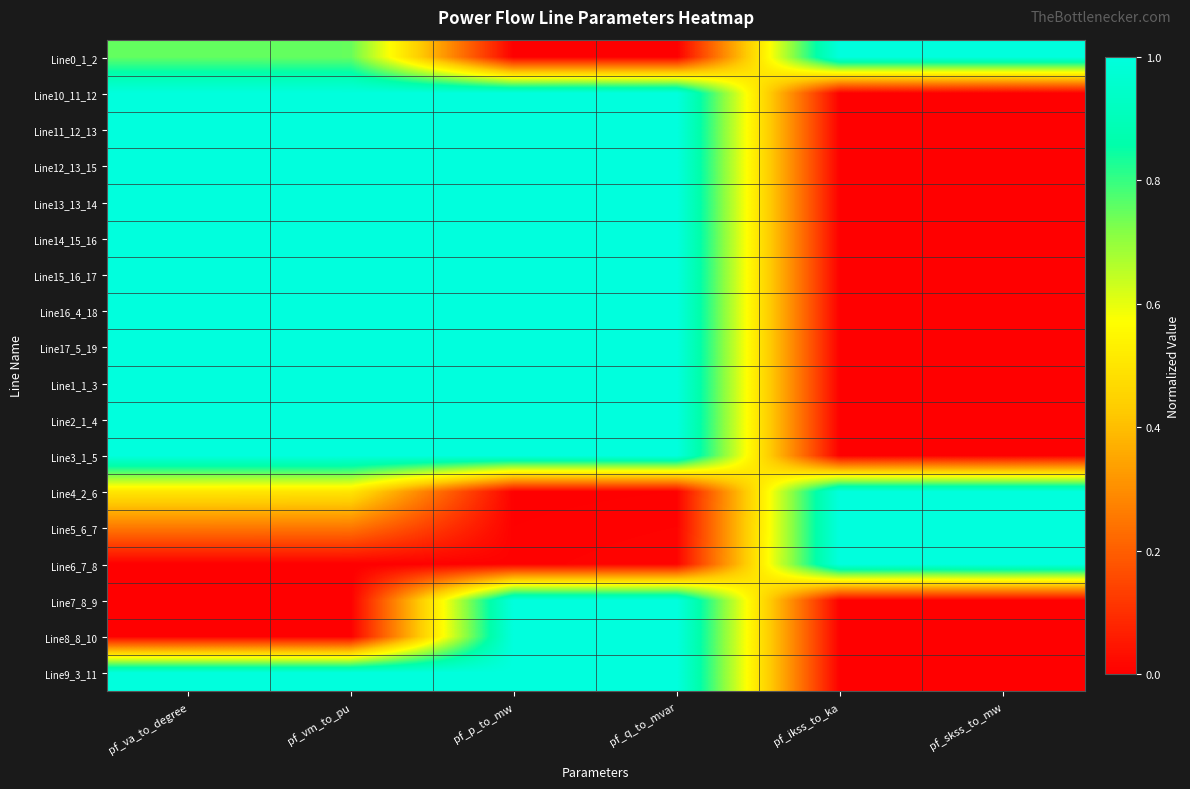

List the series in order of their peak value, highest first.

Line10_11_12, Line11_12_13, Line12_13_15, Line13_13_14, Line14_15_16, Line15_16_17, Line16_4_18, Line17_5_19, Line1_1_3, Line2_1_4, Line3_1_5, Line6_7_8, Line7_8_9, Line8_8_10, Line9_3_11, Line5_6_7, Line4_2_6, Line0_1_2